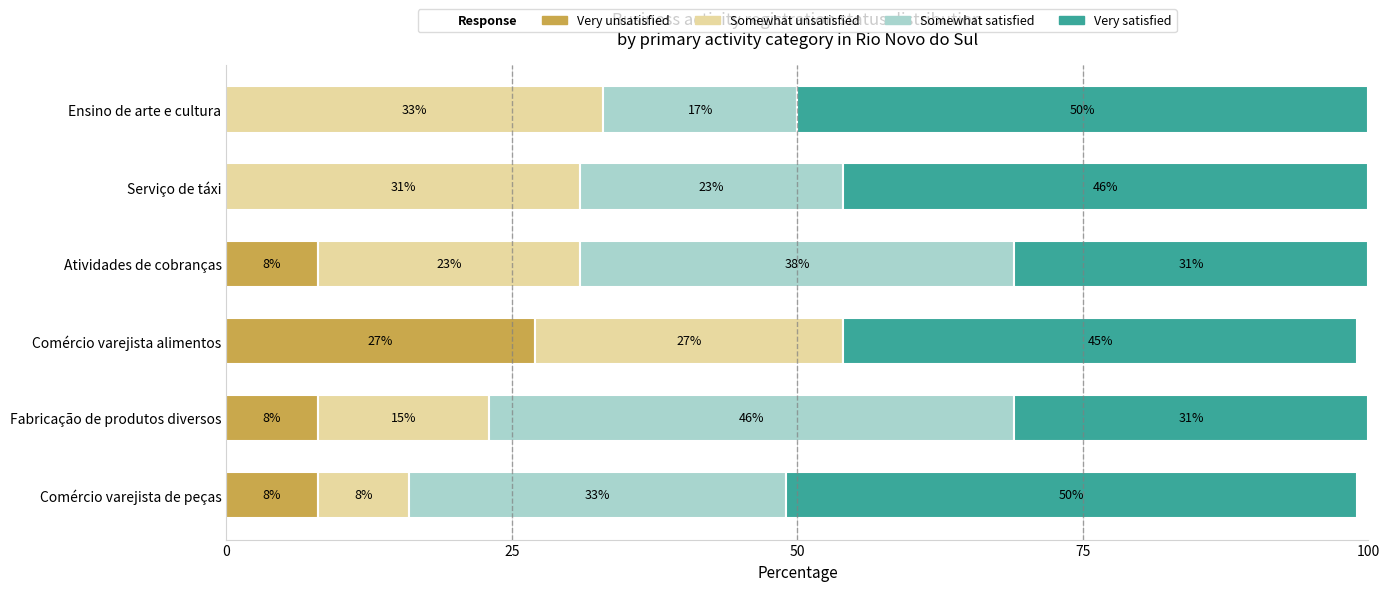

What value does the Very unsatisfied series have at Comércio varejista de peças, to the nearest 10?

10